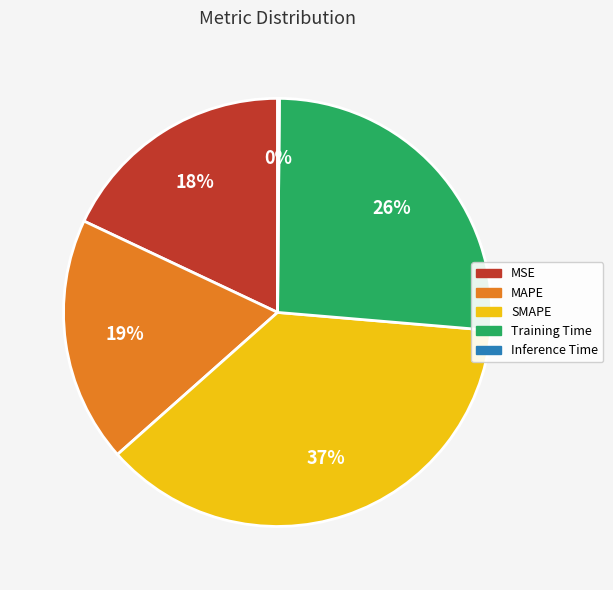

True or false: MSE accounts for 29% of the total.

False